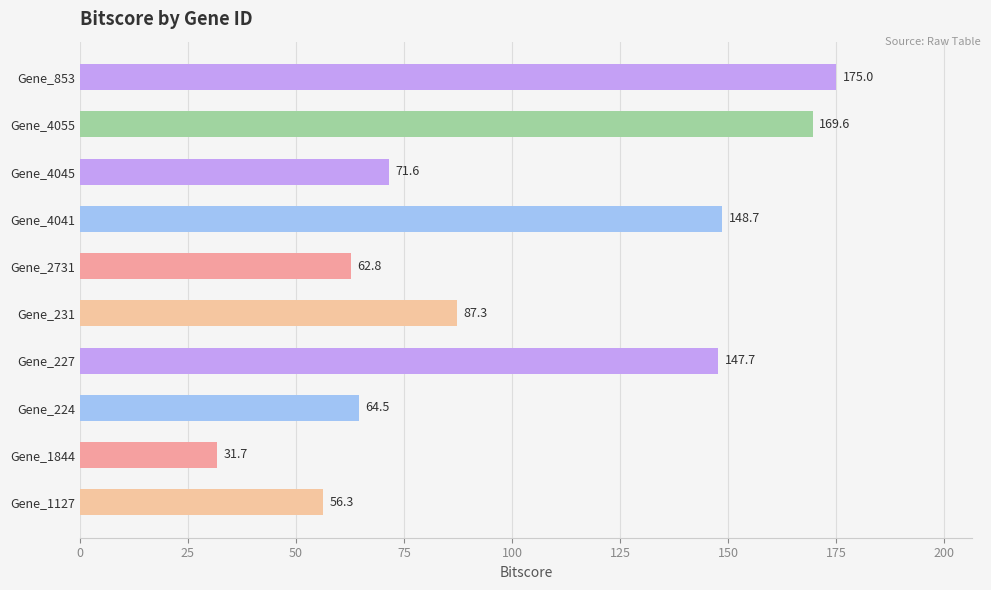

Reading top to bottom, what are all the values shown in this chart?

175.0	169.6	71.6	148.7	62.8	87.3	147.7	64.5	31.7	56.3